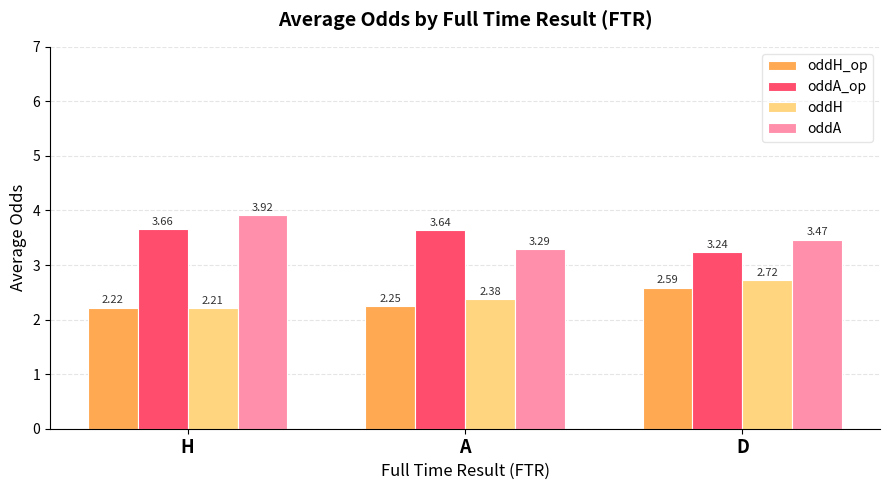

Are the bars horizontal?

No